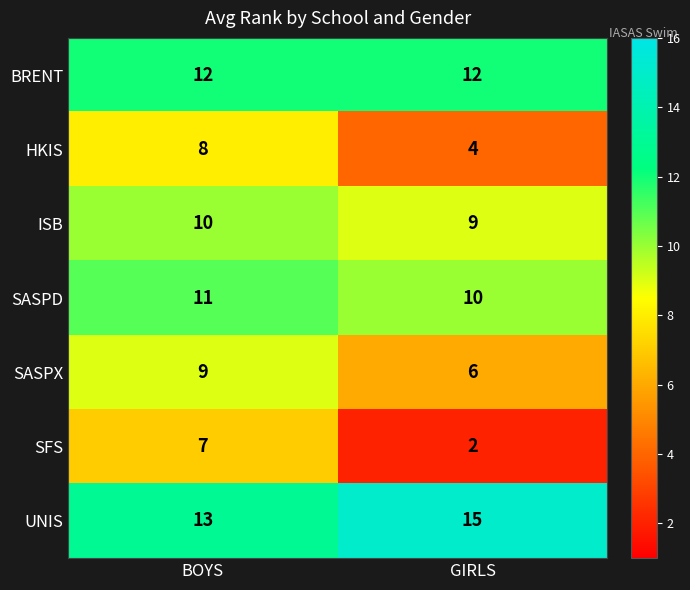

Which series has the largest total across all categories?

UNIS